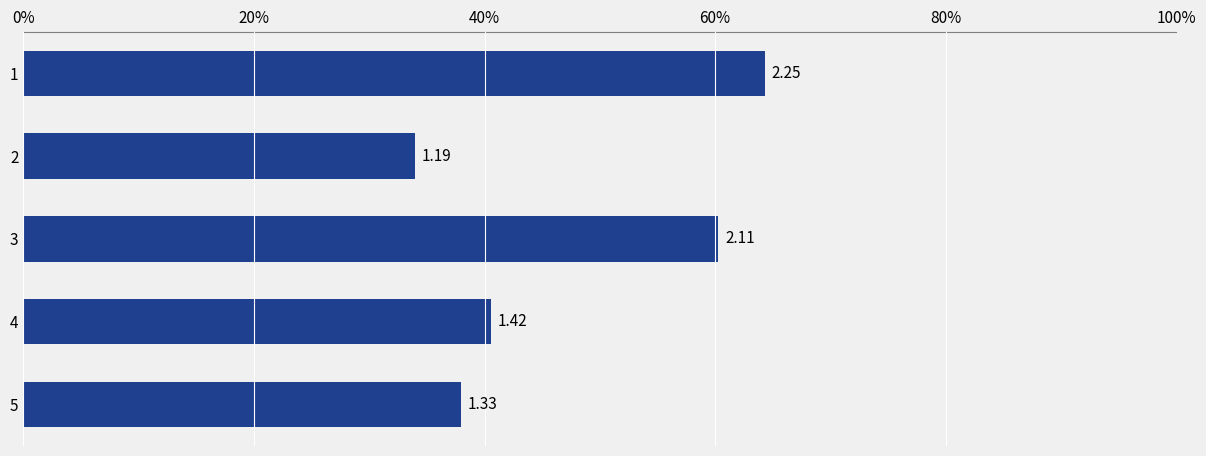

What is the sum of all values?

8.3